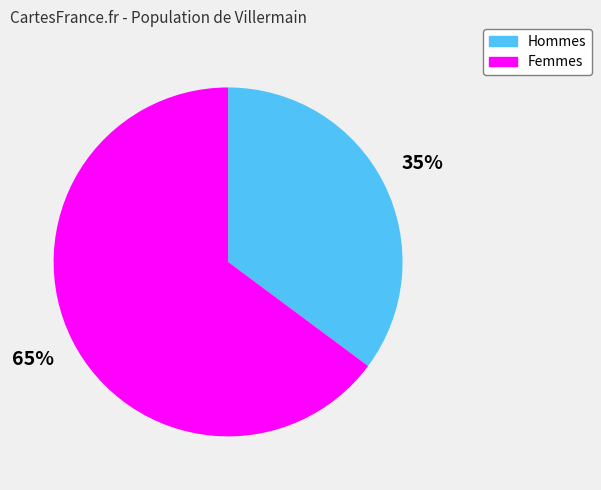

Do Hommes and Femmes together represent more than half of the pie?

Yes